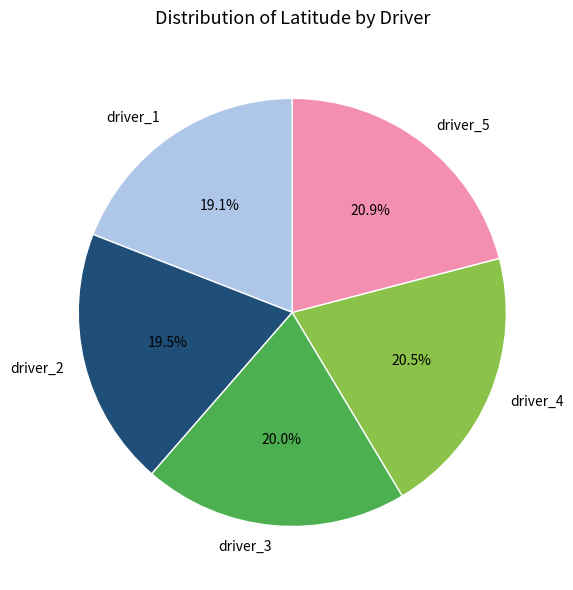

Approximately how many times larger is the value at driver_1 compared to driver_3?

1.0